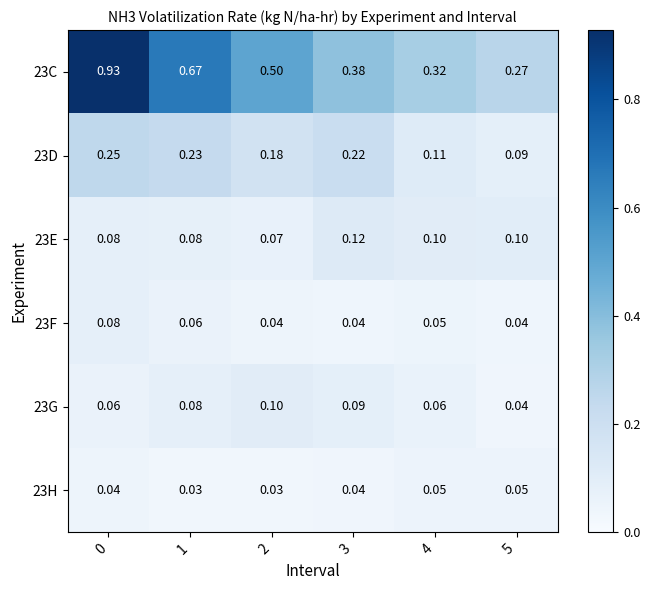

Is the value of 23H at 1 greater than the value of 23F at 3?

No